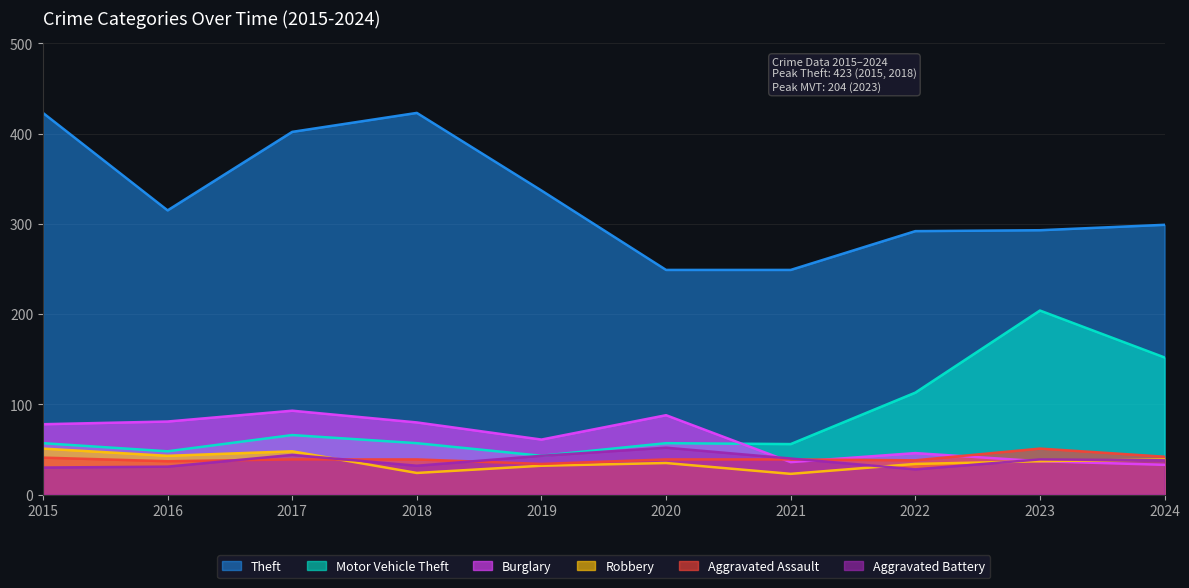

At which label does Theft first exceed 315?

2015